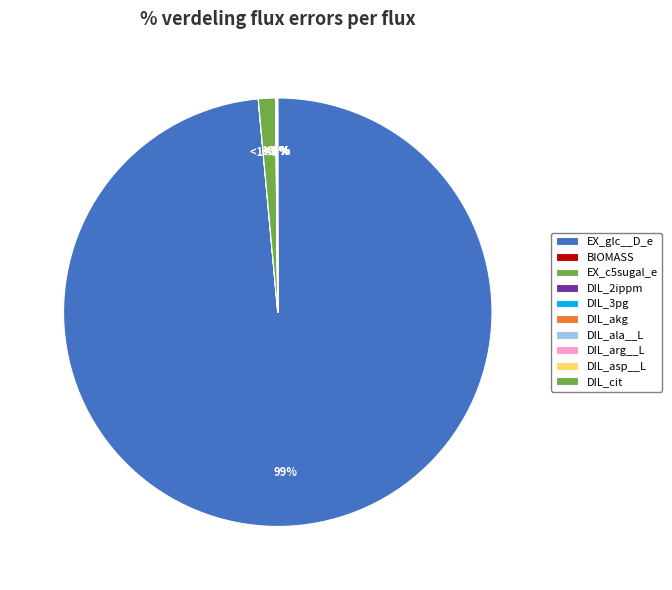

Which category has the smallest portion of the pie?

BIOMASS.f